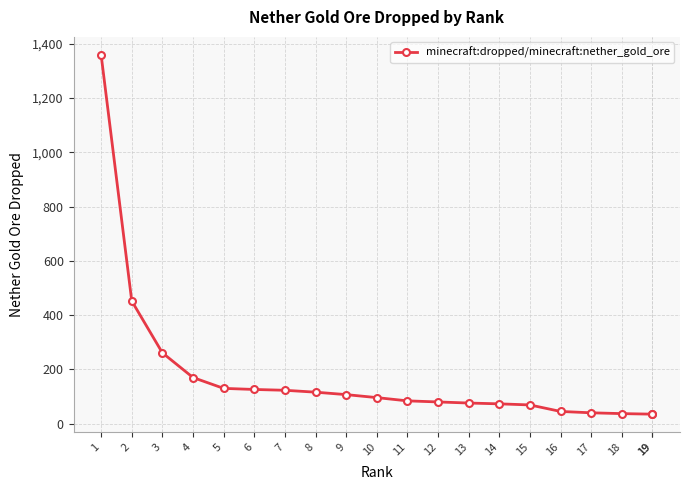

Reading left to right, extract all data points from this chart.

1359	452	261	170	130	126	123	116	107	96	84	80	76	73	69	45	40	37	35	35